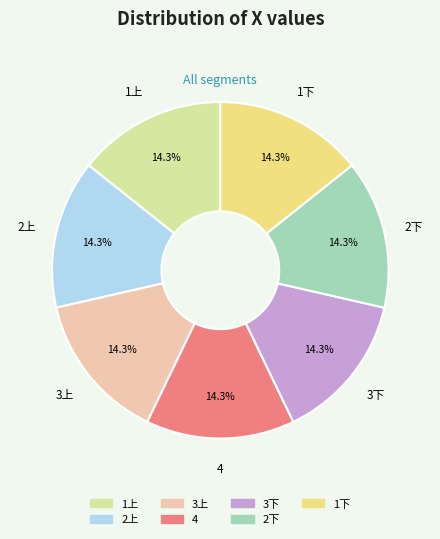

Count the number of slices in the pie.

7